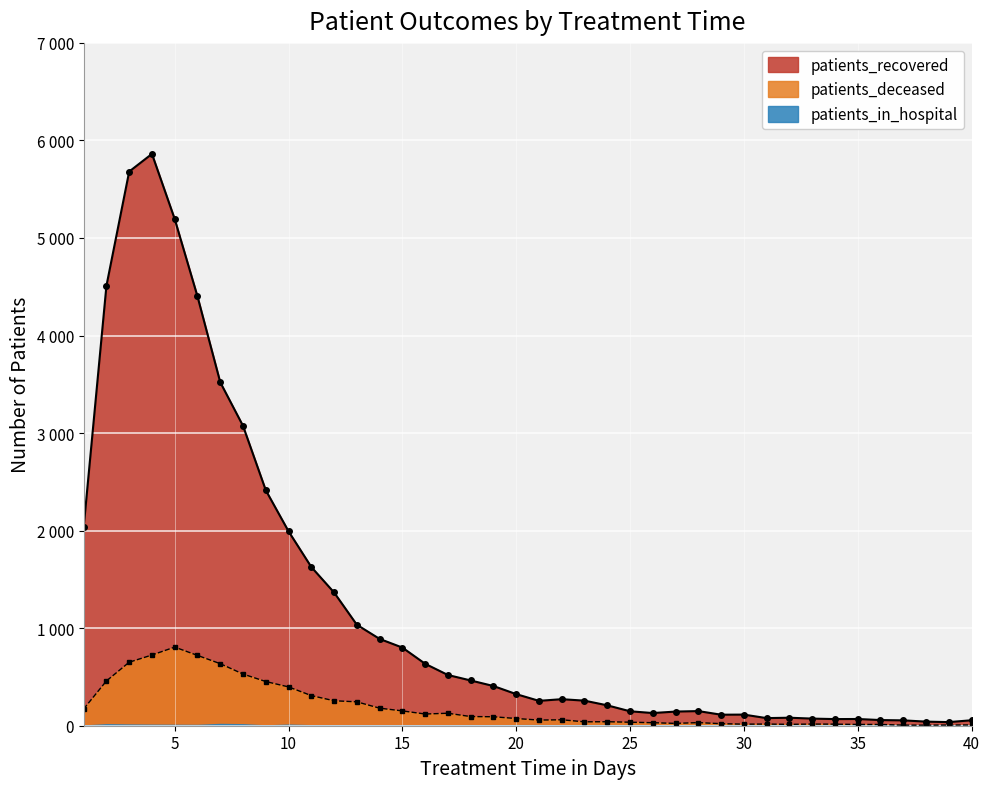

What is the difference between the second highest and minimum values in the patients_deceased series?

719